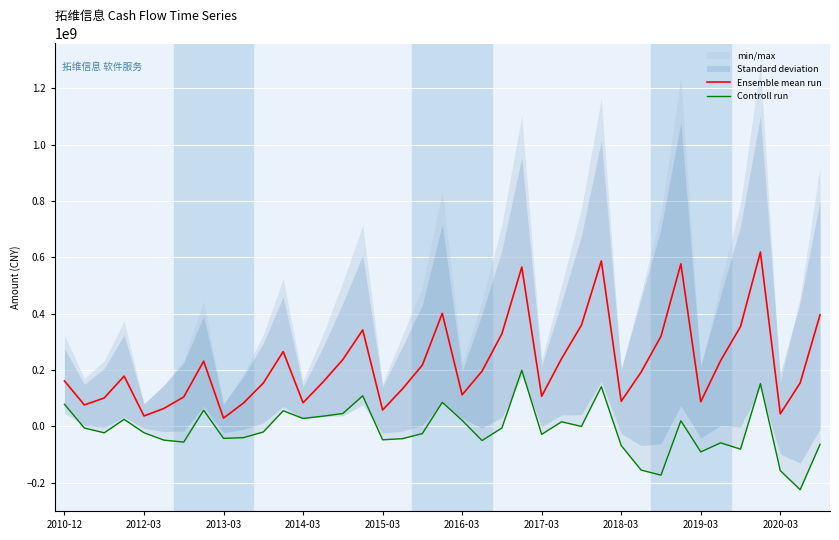

List the series in order of their peak value, highest first.

Ensemble mean run, Controll run